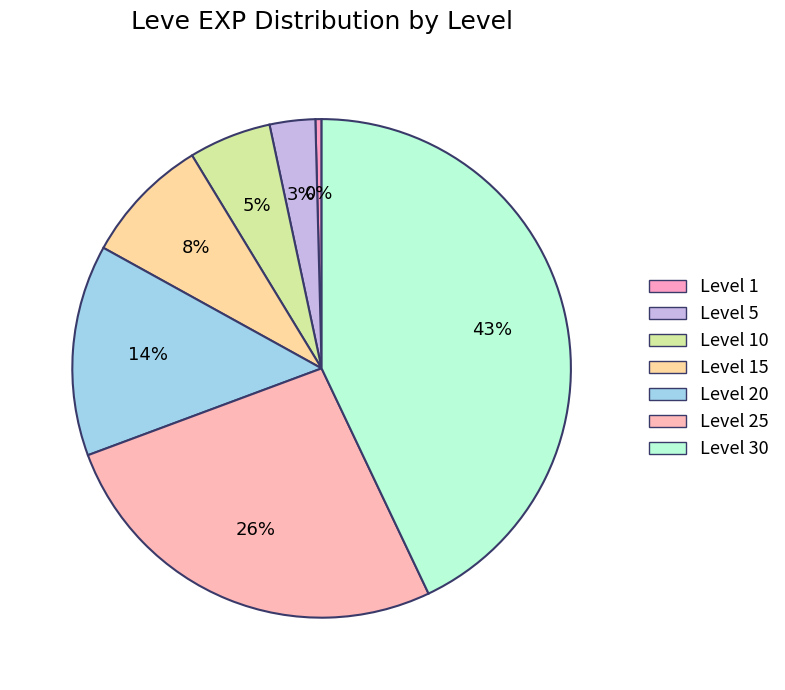

What is the largest slice in the pie chart?

Level 30